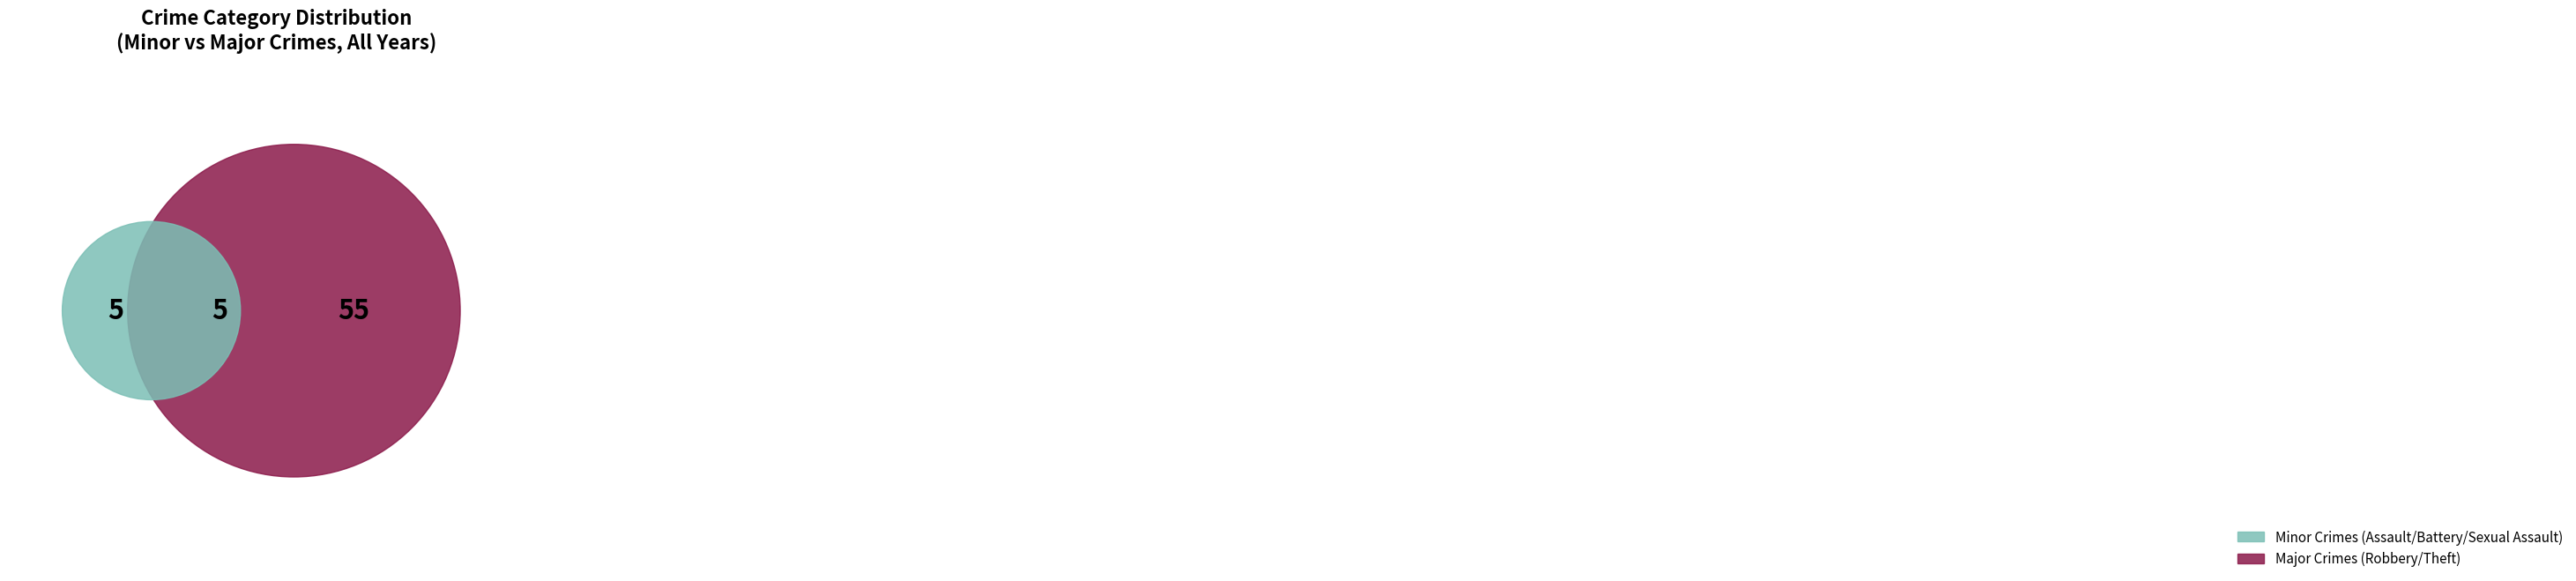

True or false: Criminal Sexual Assault accounts for 0% of the total.

True